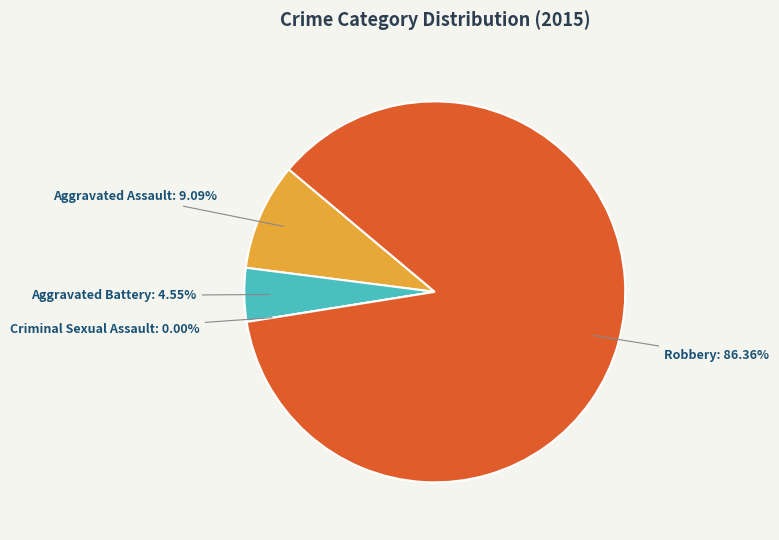

To the nearest percent, what portion does Robbery represent?

86%